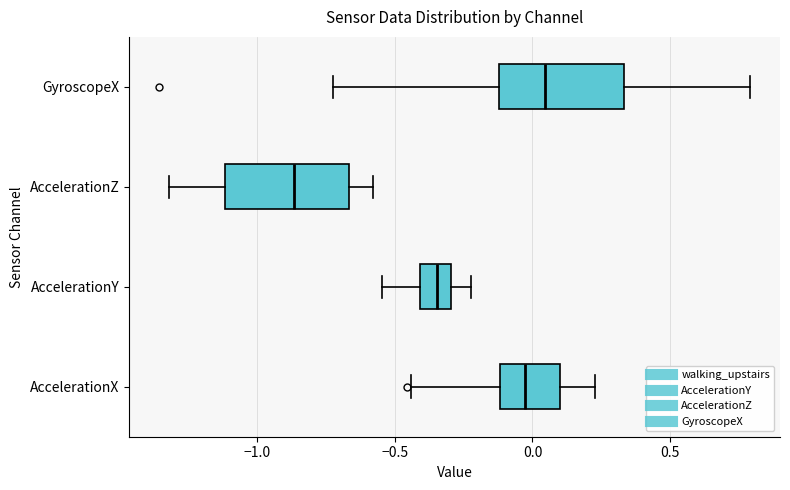

Which box's median line is the furthest to the right?

GyroscopeX